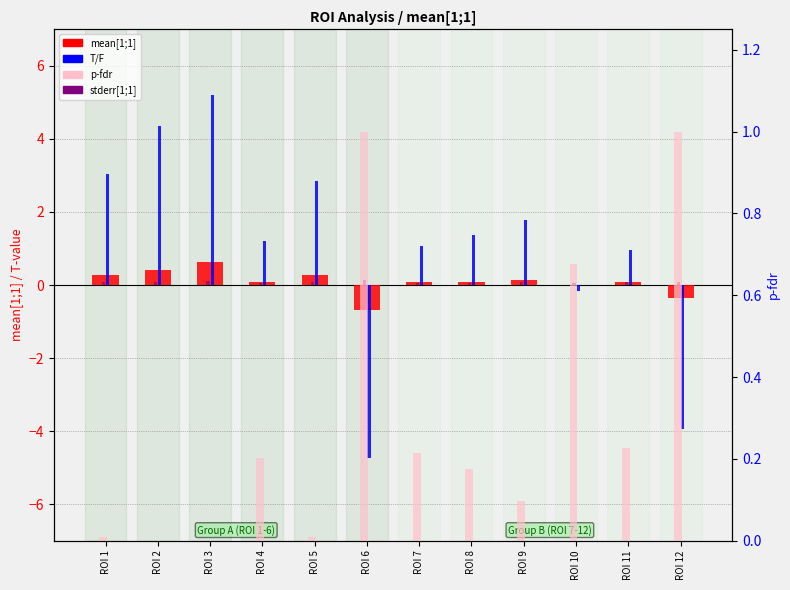

How many groups of bars are there?

12